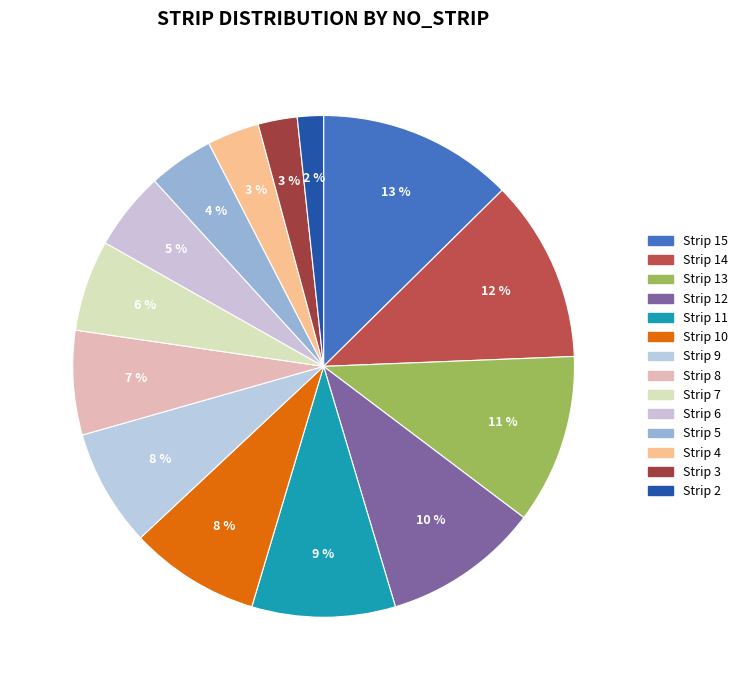

How many segments does this pie chart have?

14